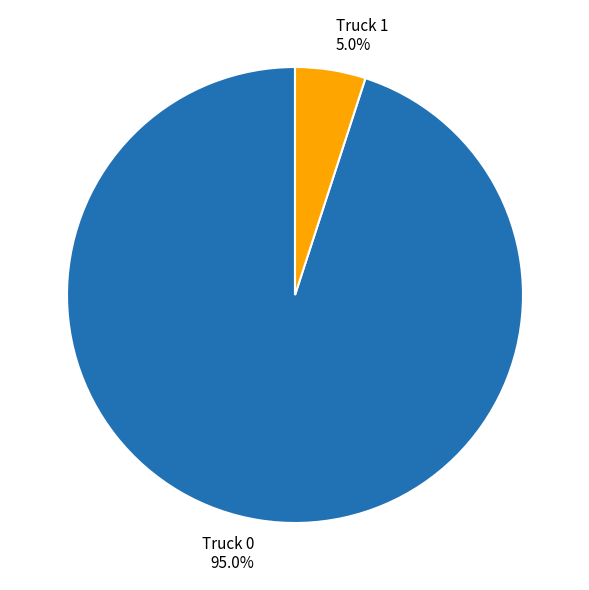

Between Truck 0 and Truck 1, which is larger?

Truck 0